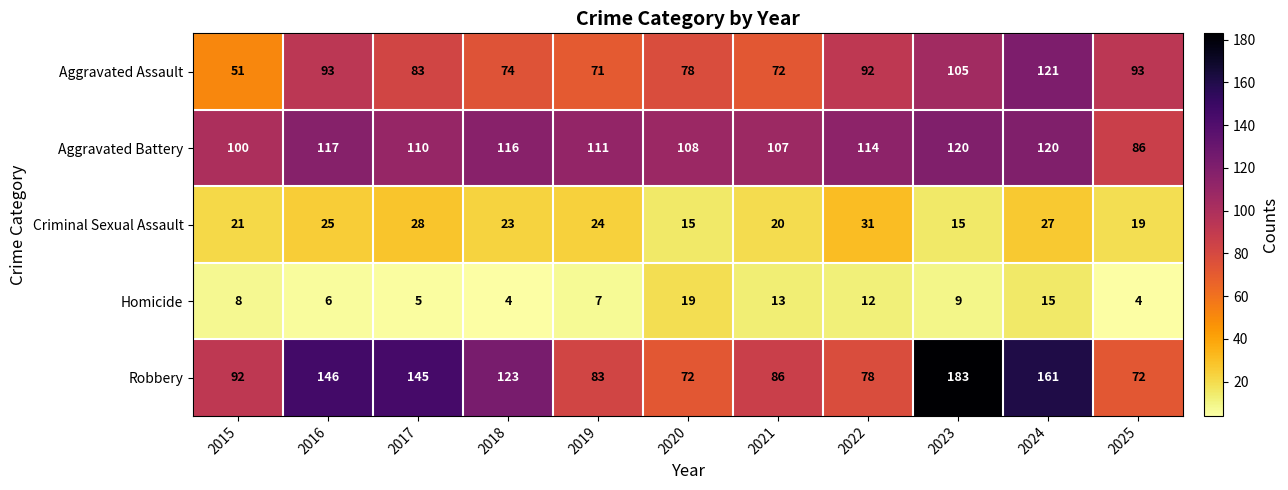

Where is Aggravated Battery nearest to the value 103?

2015